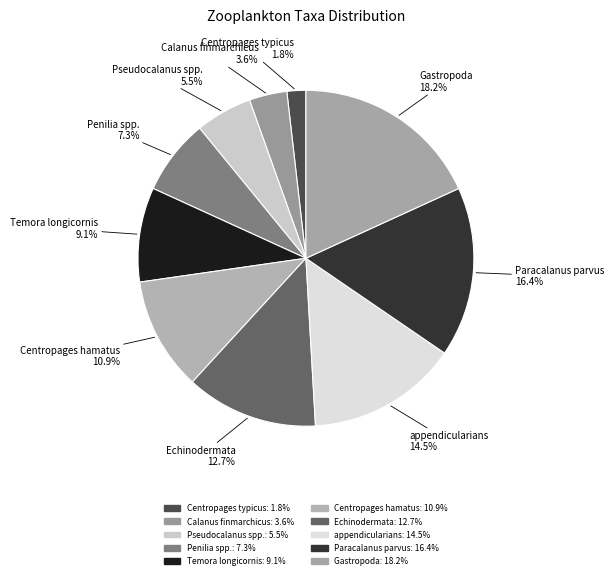

Combined, what portion of the pie is Centropages hamatus and Pseudocalanus spp.?

16.4%